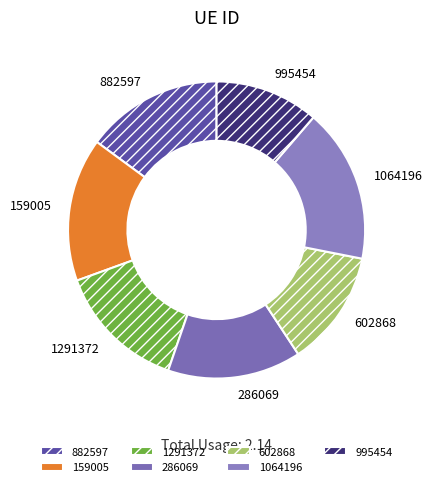

What is the largest slice in the pie chart?

1064196